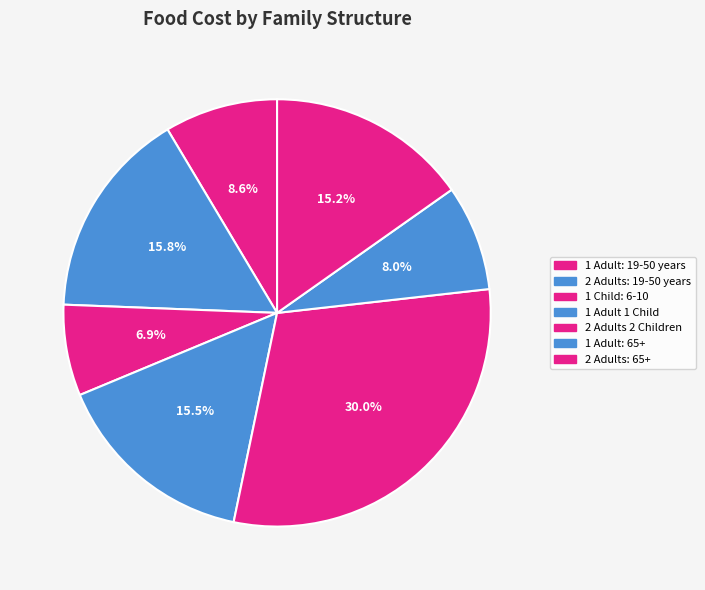

Is it true that 2 Adults 2 Children is 44% of the pie?

False